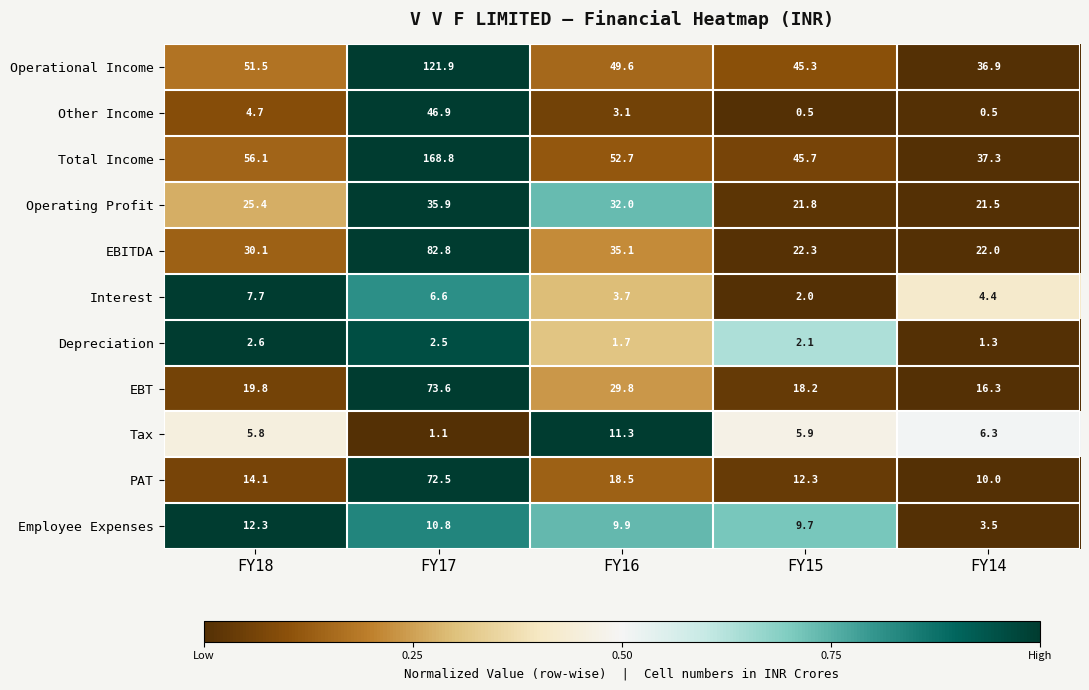

Which label corresponds to the largest value in the chart?

FY17